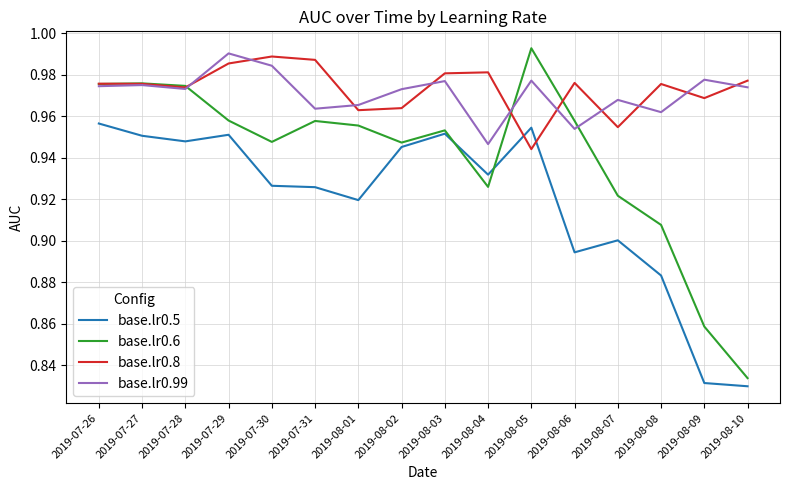

Which series has the widest spread of values?

base.lr0.6